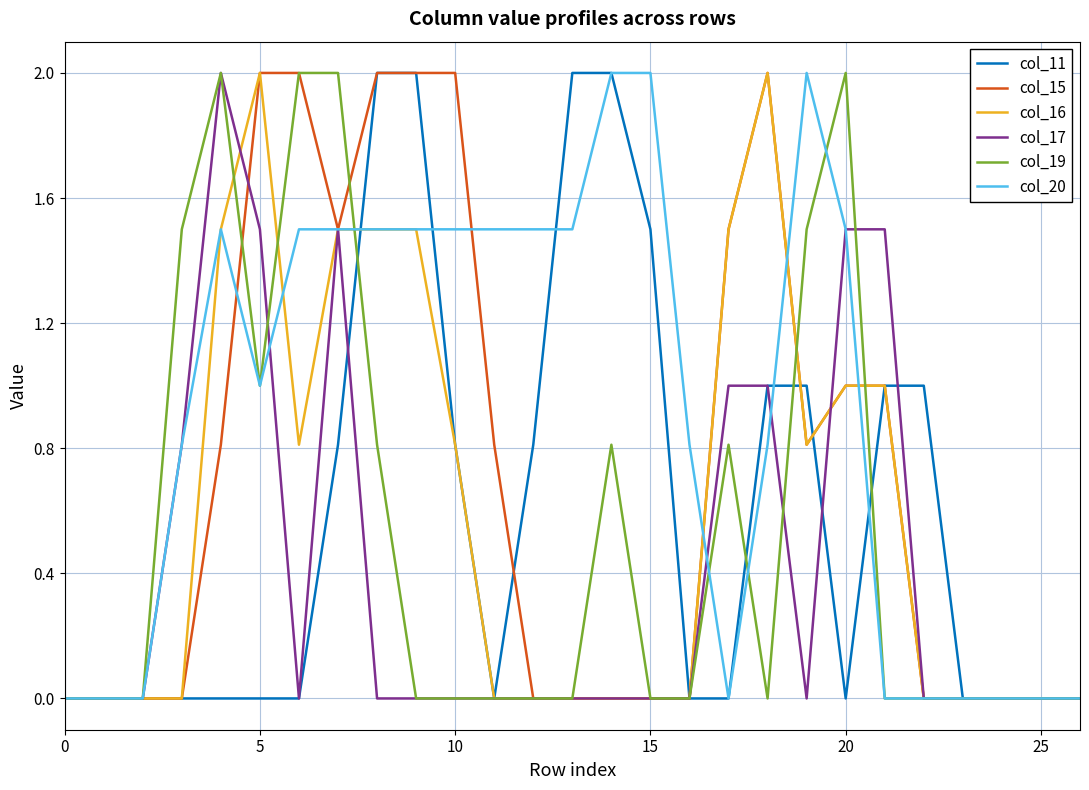

What is the greatest value displayed?

2.0